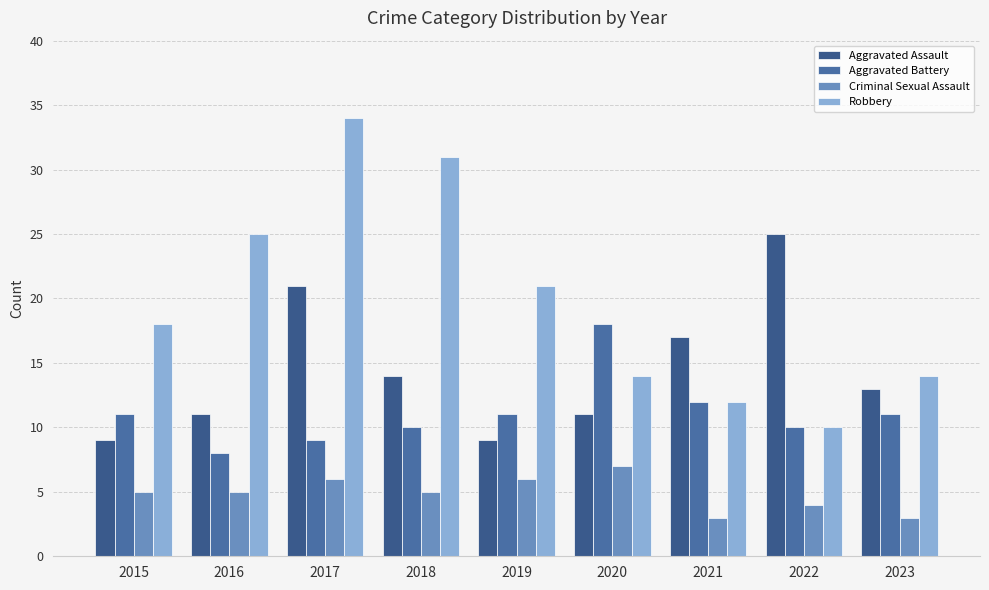

Reading left to right, what are all the values shown in this chart?

Aggravated Assault: 2015=9	2016=11	2017=21	2018=14	2019=9	2020=11	2021=17	2022=25	2023=13
Aggravated Battery: 2015=11	2016=8	2017=9	2018=10	2019=11	2020=18	2021=12	2022=10	2023=11
Criminal Sexual Assault: 2015=5	2016=5	2017=6	2018=5	2019=6	2020=7	2021=3	2022=4	2023=3
Robbery: 2015=18	2016=25	2017=34	2018=31	2019=21	2020=14	2021=12	2022=10	2023=14